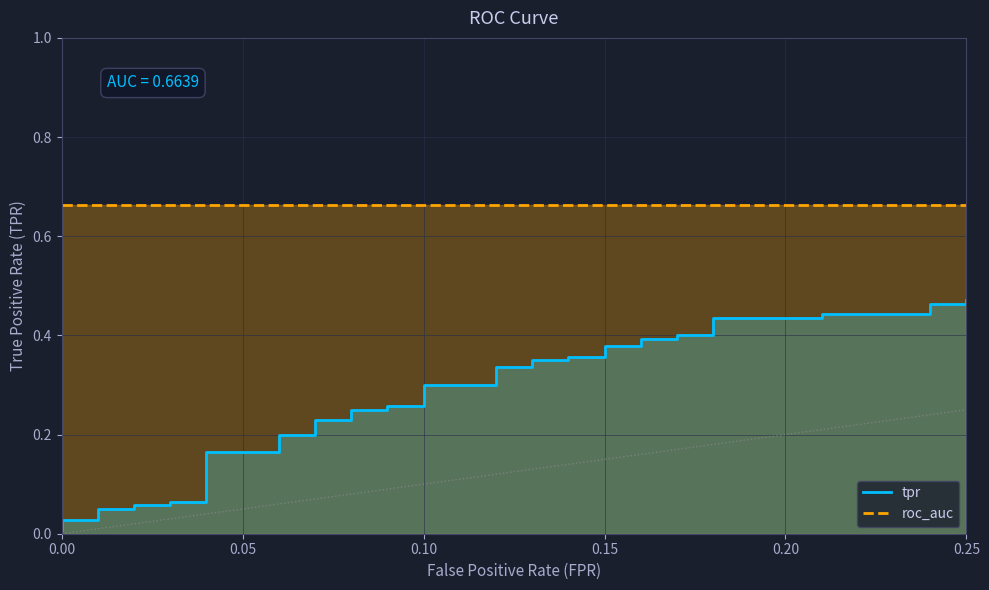

What is the difference between the second highest and second lowest values?

0.4